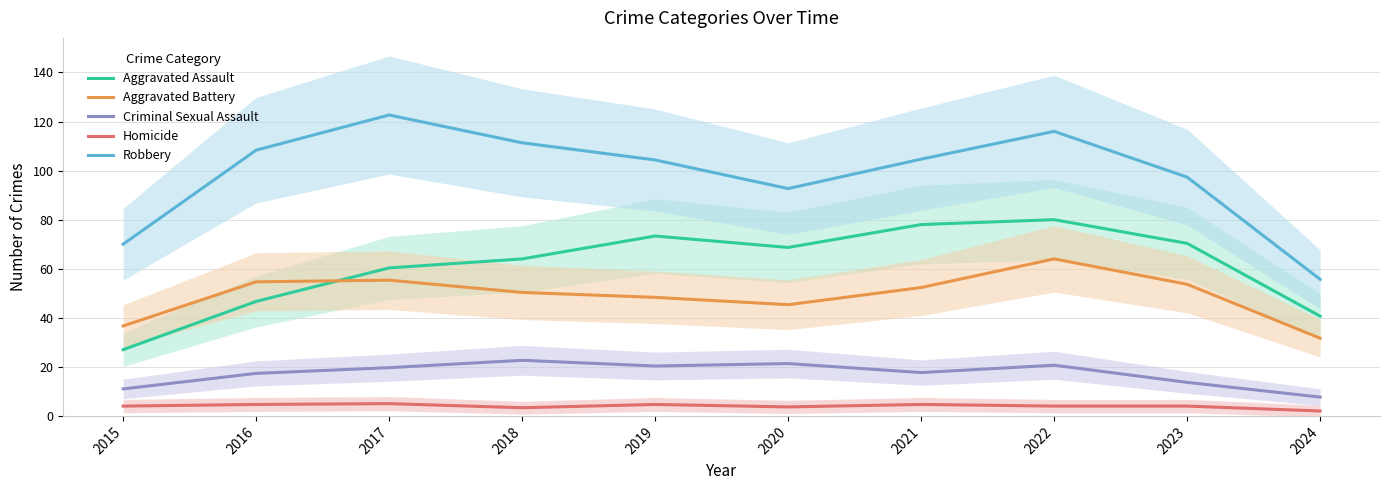

How many intersections are there between Aggravated Battery and Aggravated Assault?

1